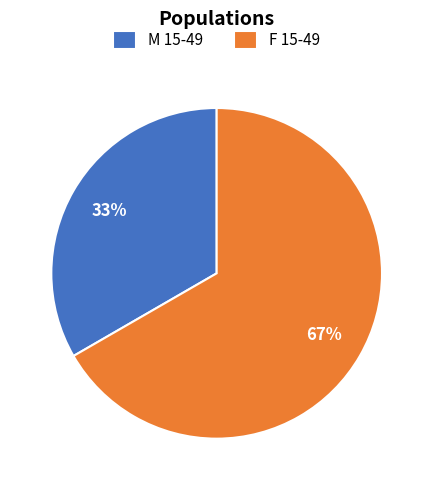

What is the ratio of the value at M 15-49 to the value at F 15-49?

0.5